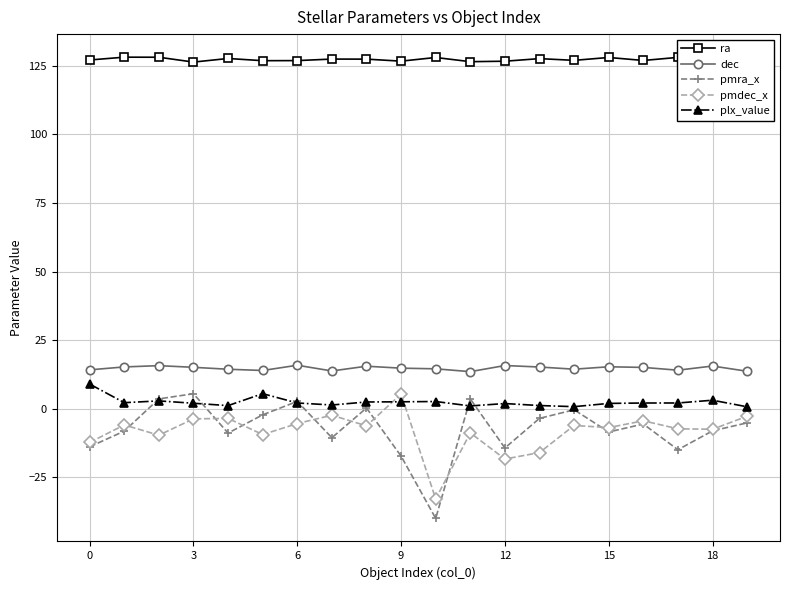

At how many categories does at least one series exceed 43?

20